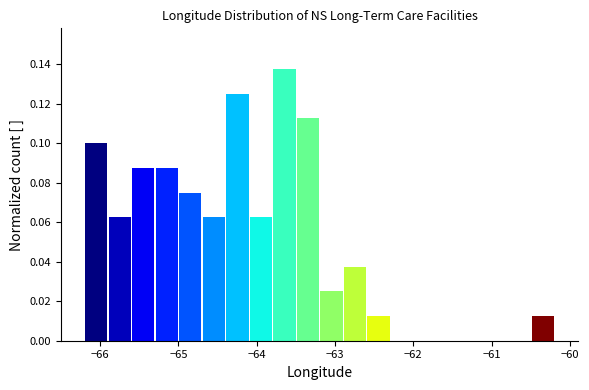

Read against the x-axis, roughly where is the centre of the tallest bar?

-63.6